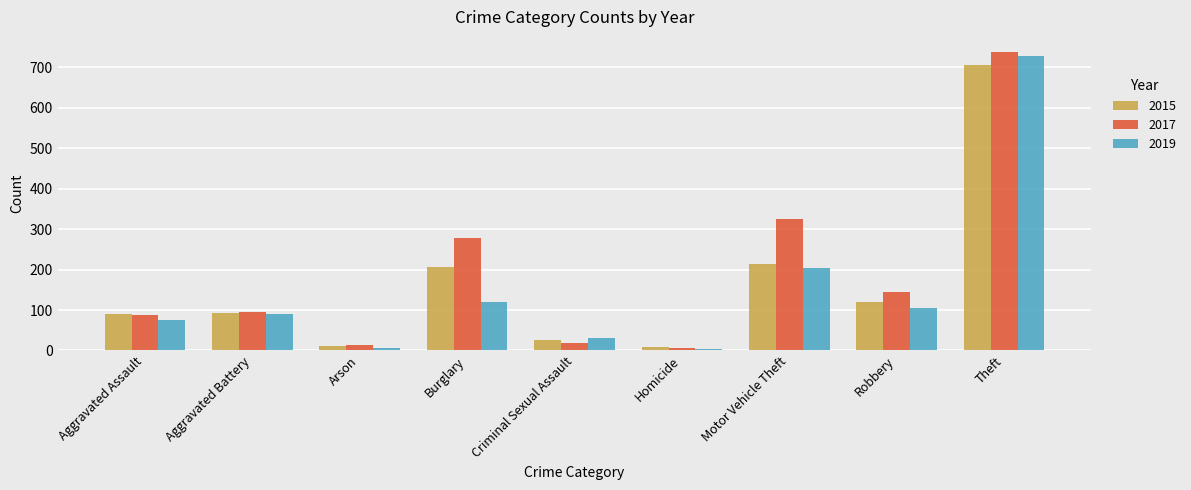

Where is 2017 nearest to the value 372?

Motor Vehicle Theft